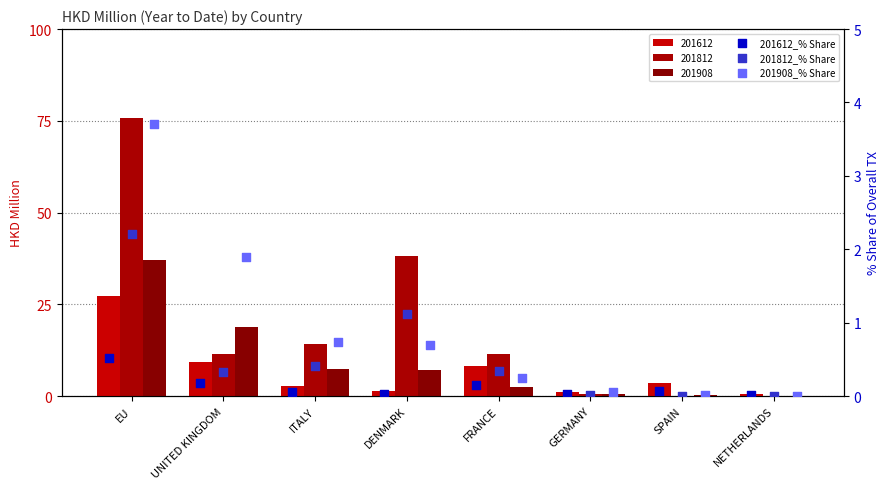

At how many categories does at least one series exceed 0?

8